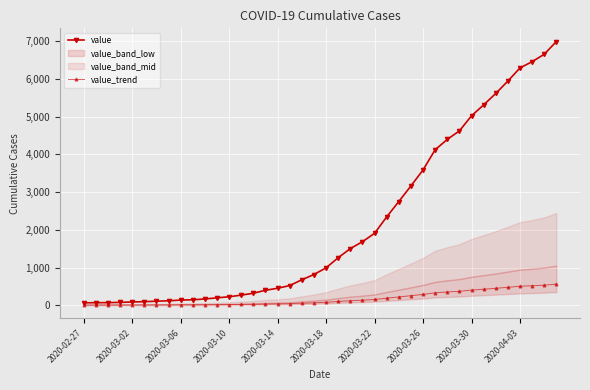

How many values in the value series are below 992?

20